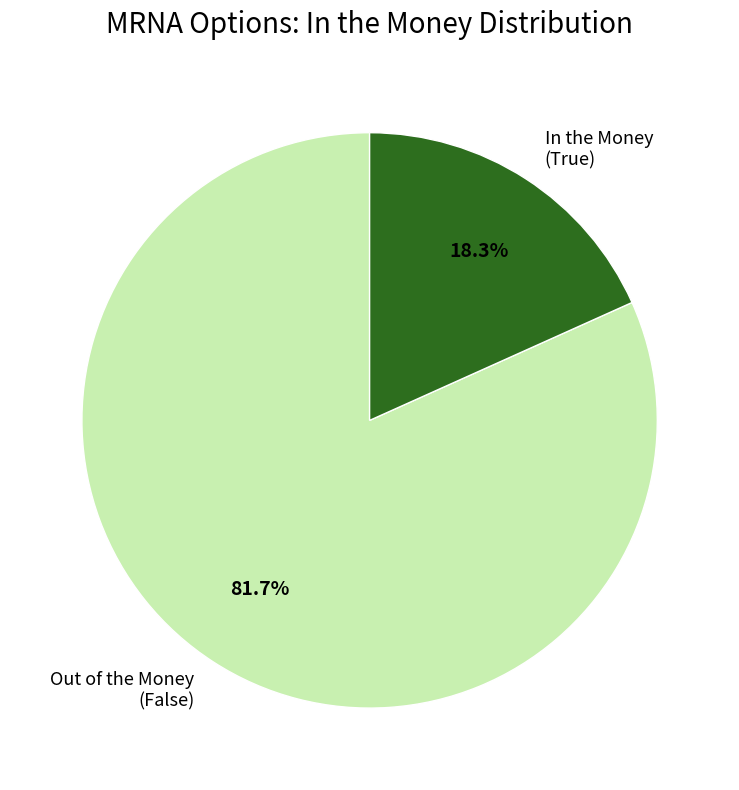

Rank the categories by value from lowest to highest.

In the Money (True), Out of the Money (False)